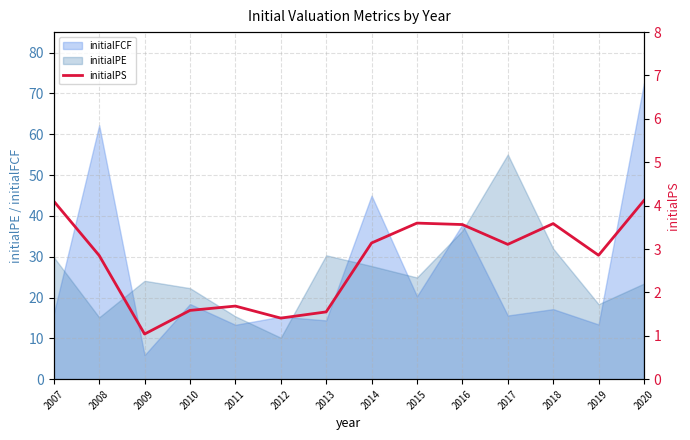

How many lines are shown in the chart?

1